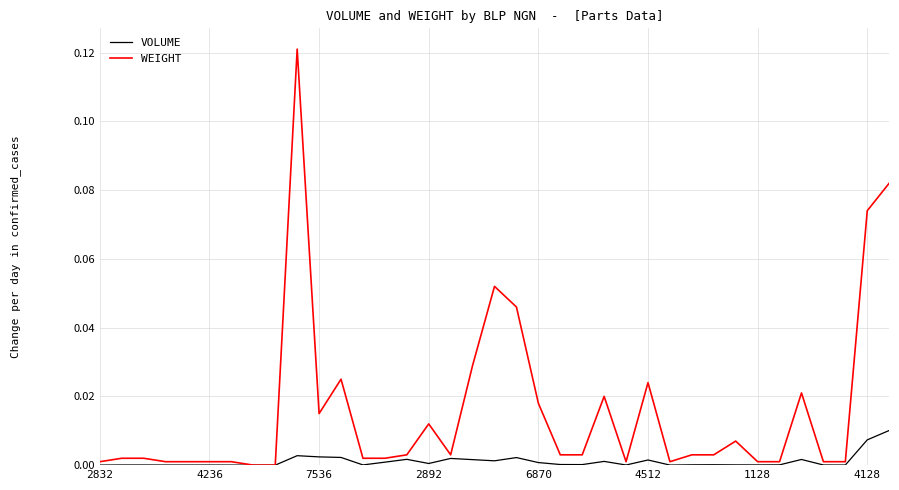

Which series has the largest total across all categories?

WEIGHT